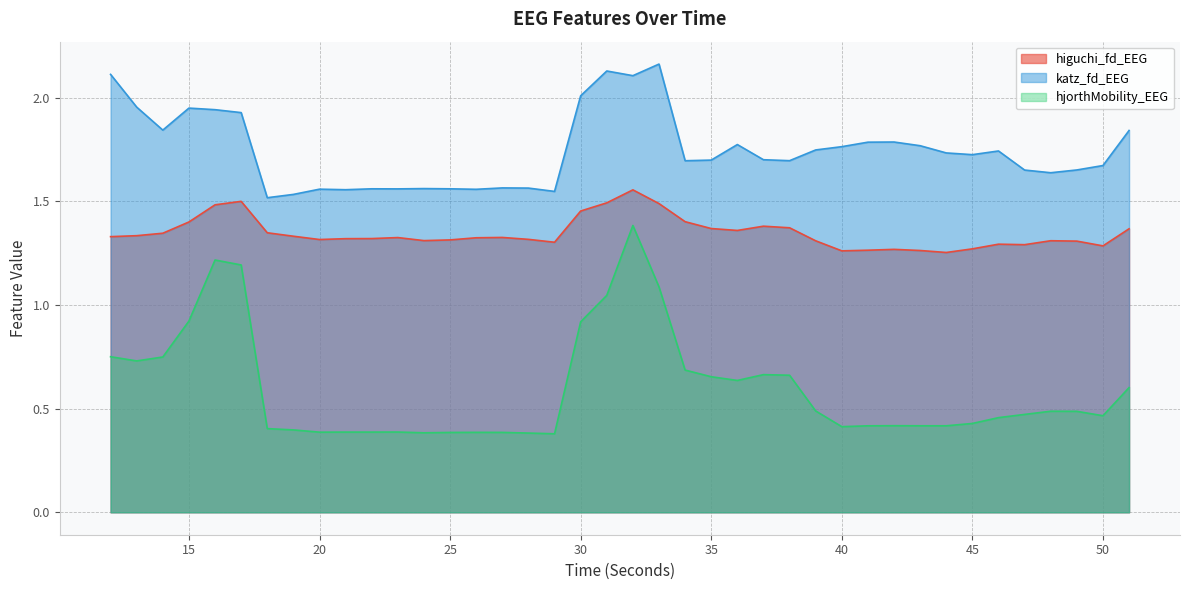

Does the chart have visible grid lines?

Yes